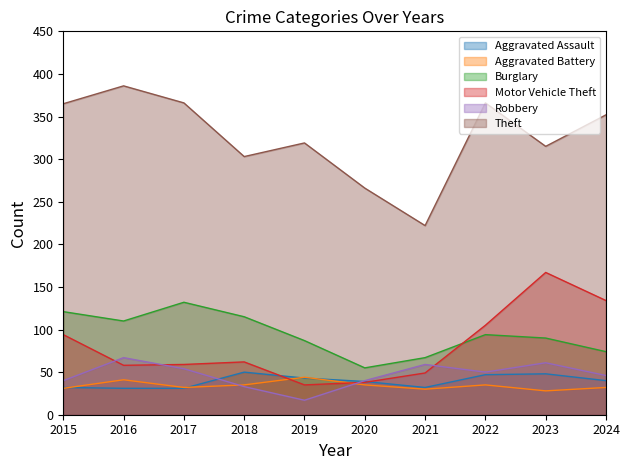

What is the sum of all Aggravated Battery values?

343